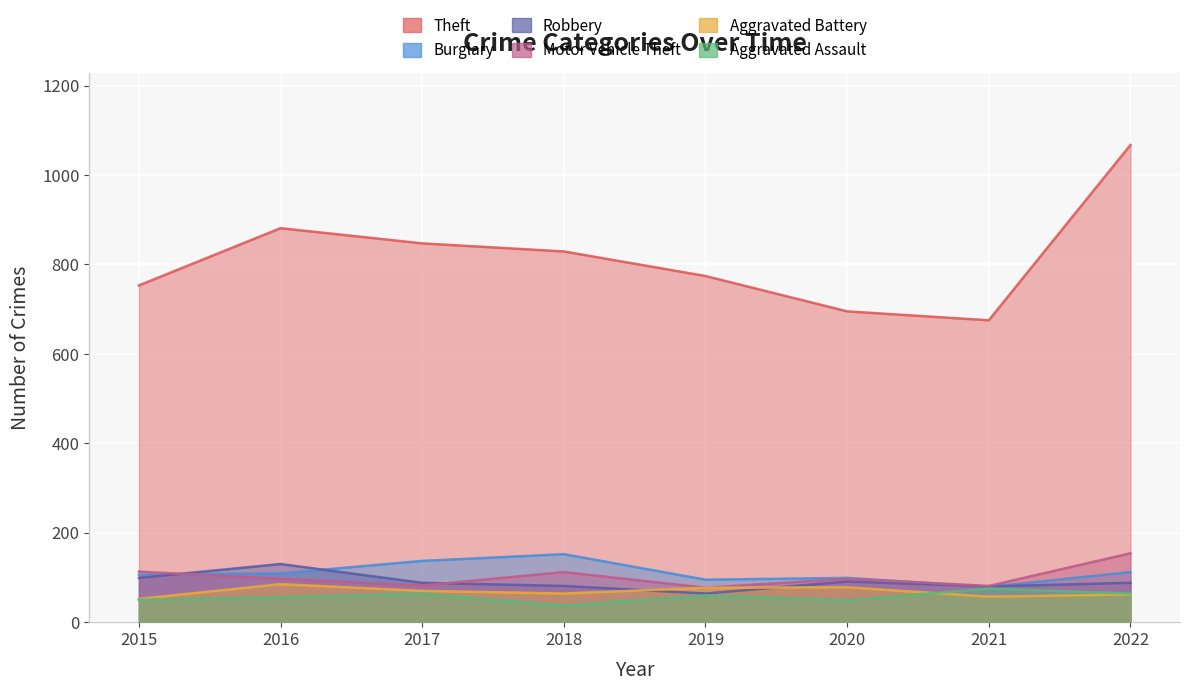

True or false: Aggravated Battery has more than 0 interior local peaks.

True